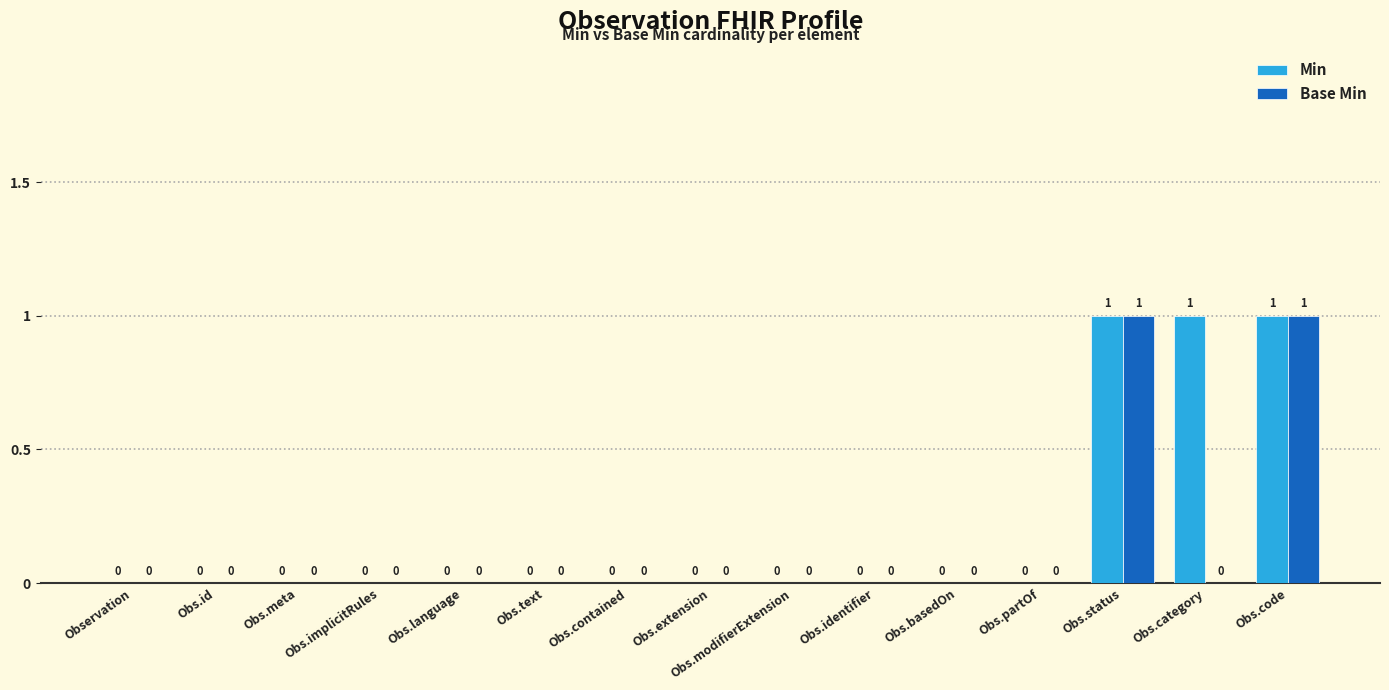

How many groups of bars are there?

15